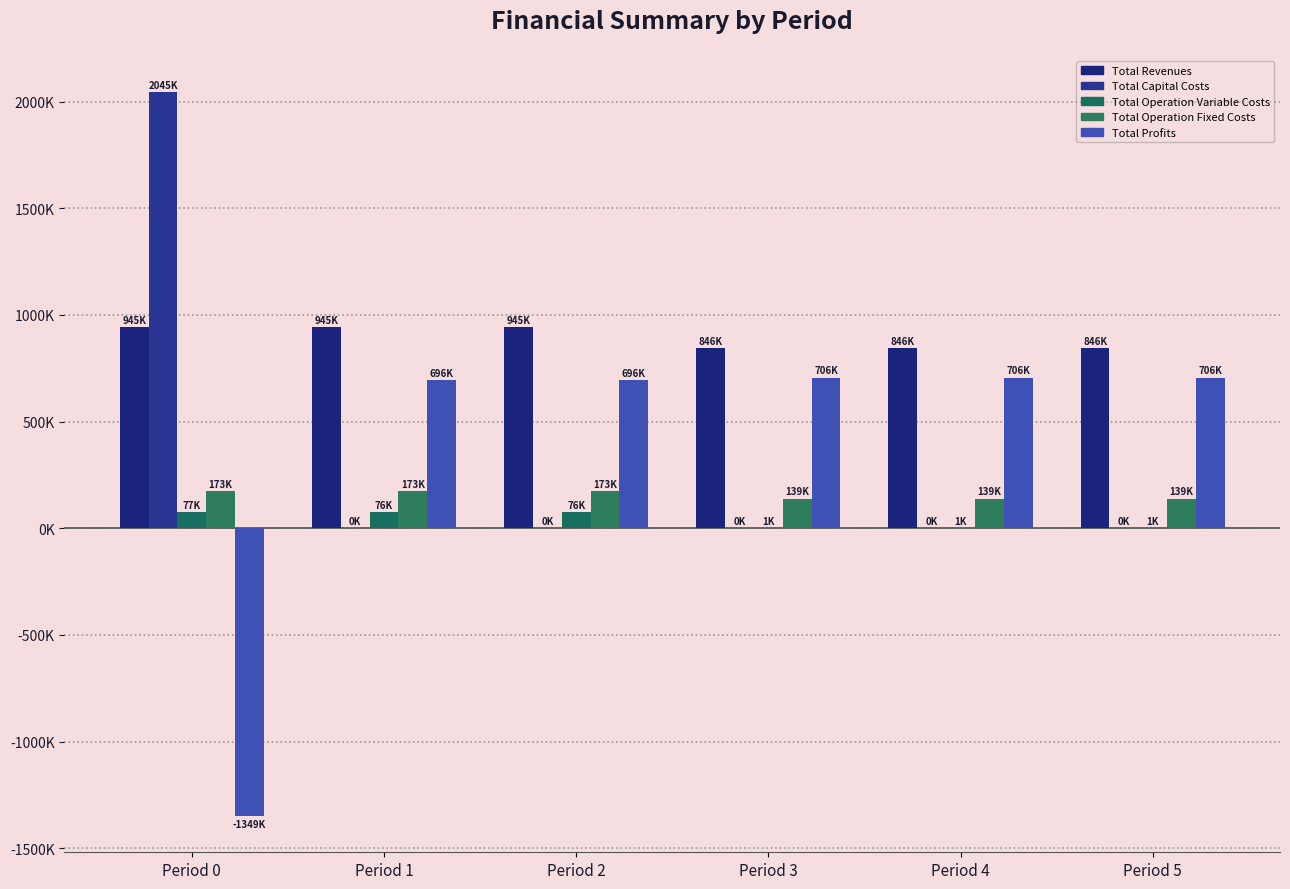

Which category has the lowest value in the Total Revenues series?

Period 3